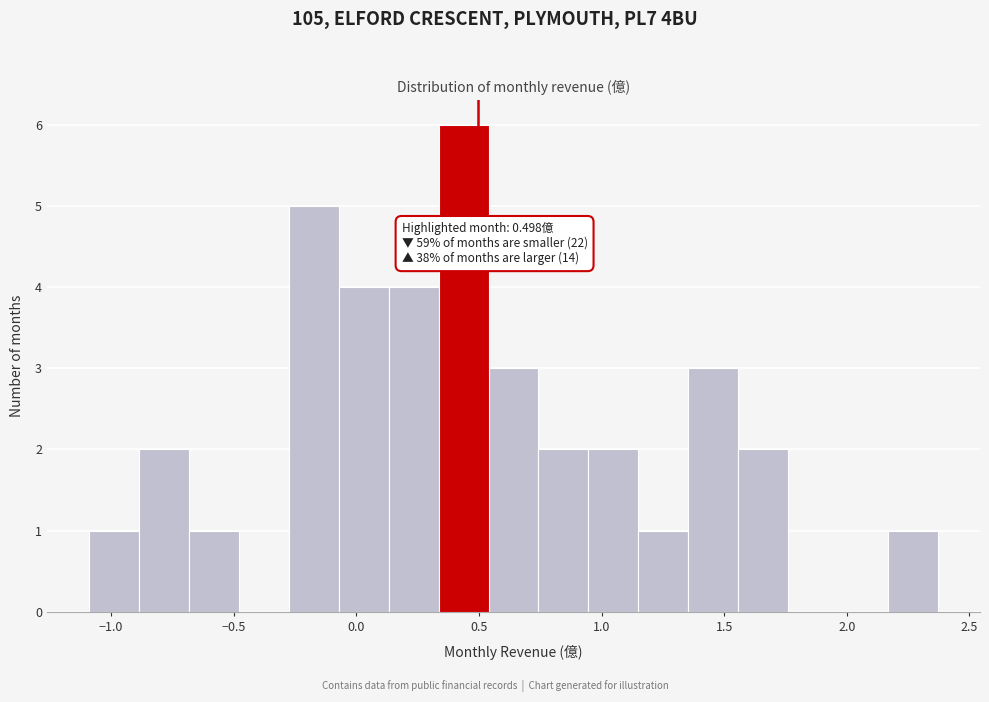

Over which range of the x-axis is the bar tallest?

0.35 to 0.55